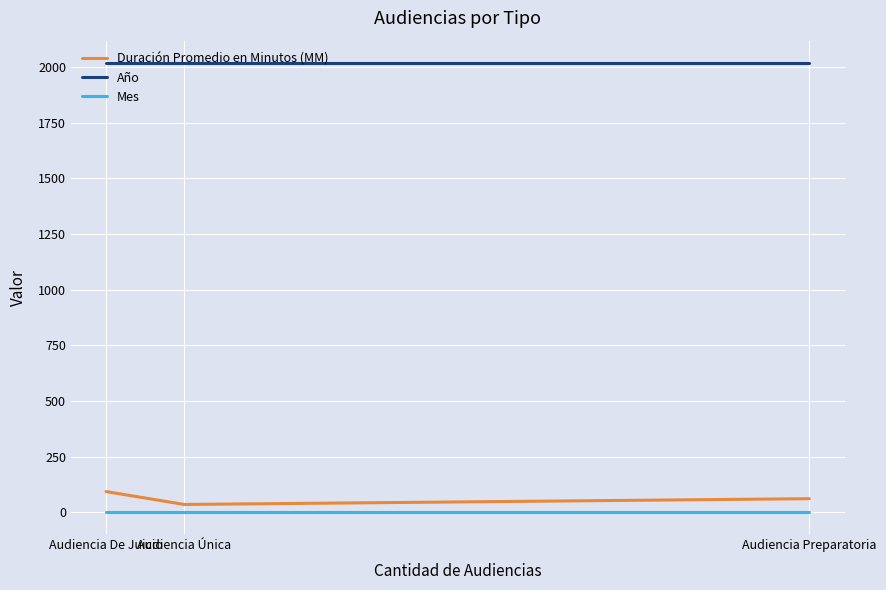

Reading left to right, extract all data points from this chart.

Duración Promedio en Minutos (MM): 93	35	61
Año: 2018	2018	2018
Mes: 3	3	3